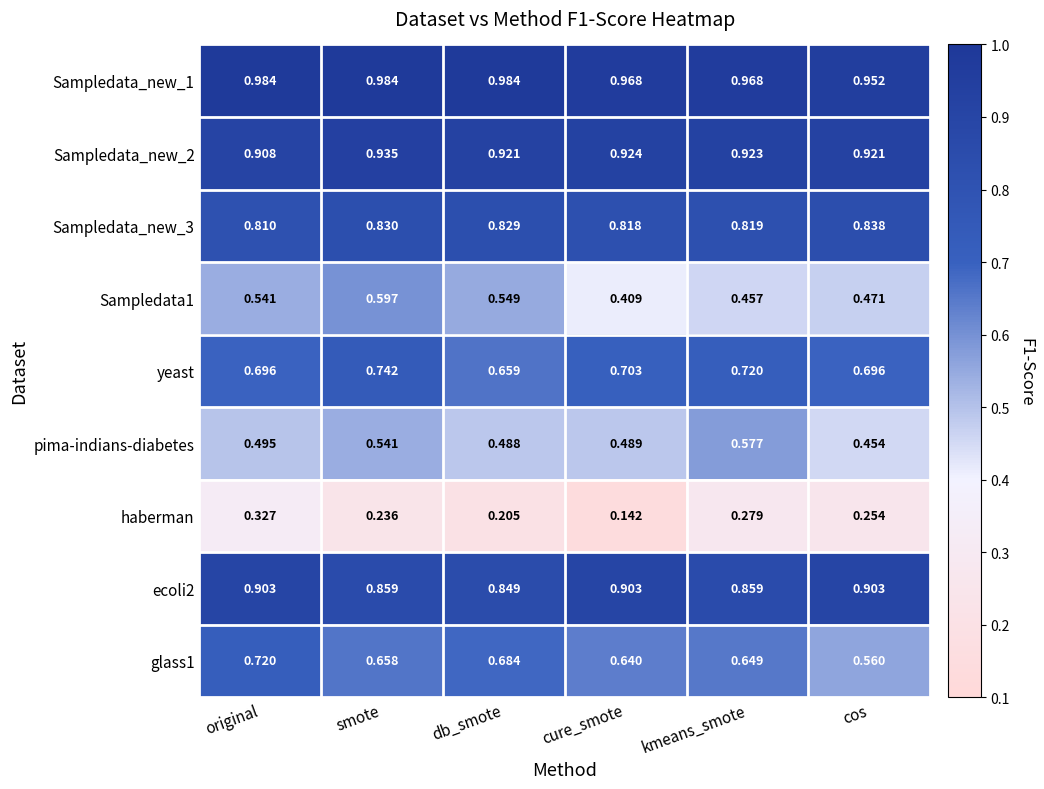

At which category is the sum across all series the highest?

original